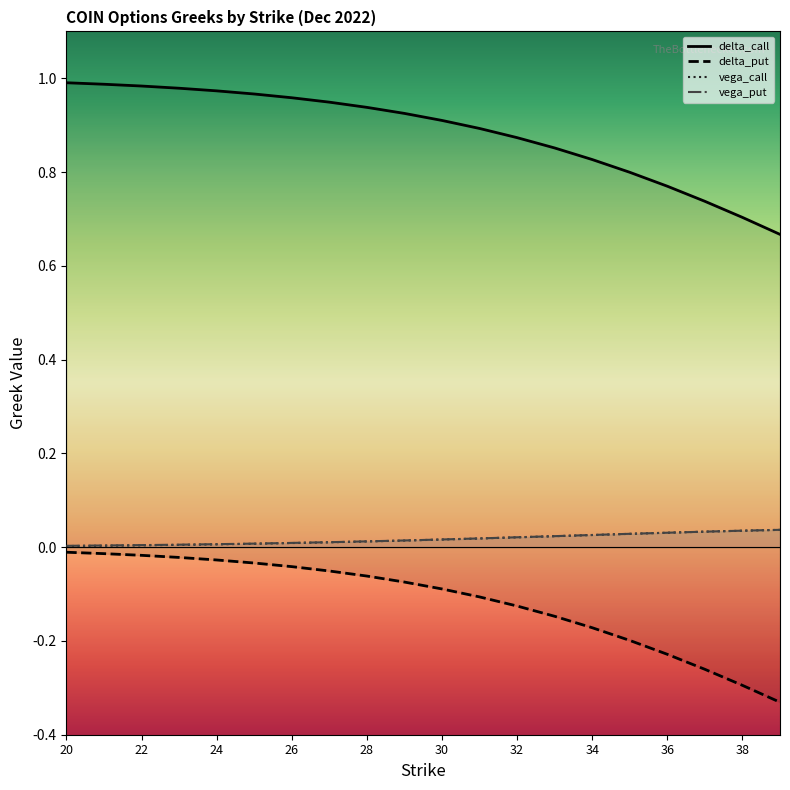

Which series has the largest range (max minus min)?

delta_call